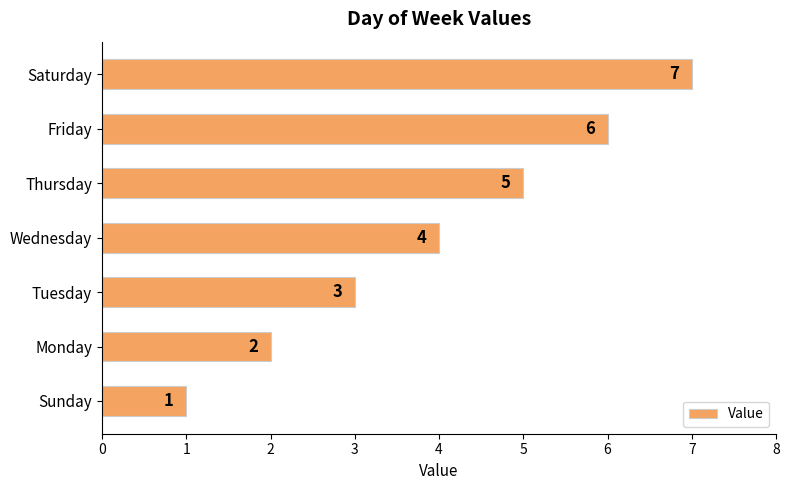

What is the average value?

4